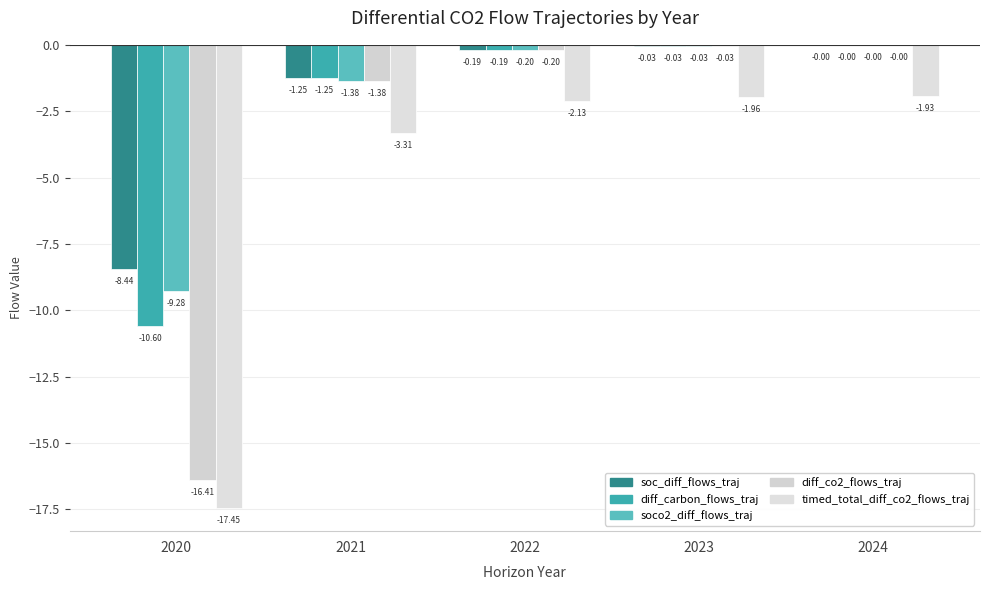

How many categories are shown in the chart?

5